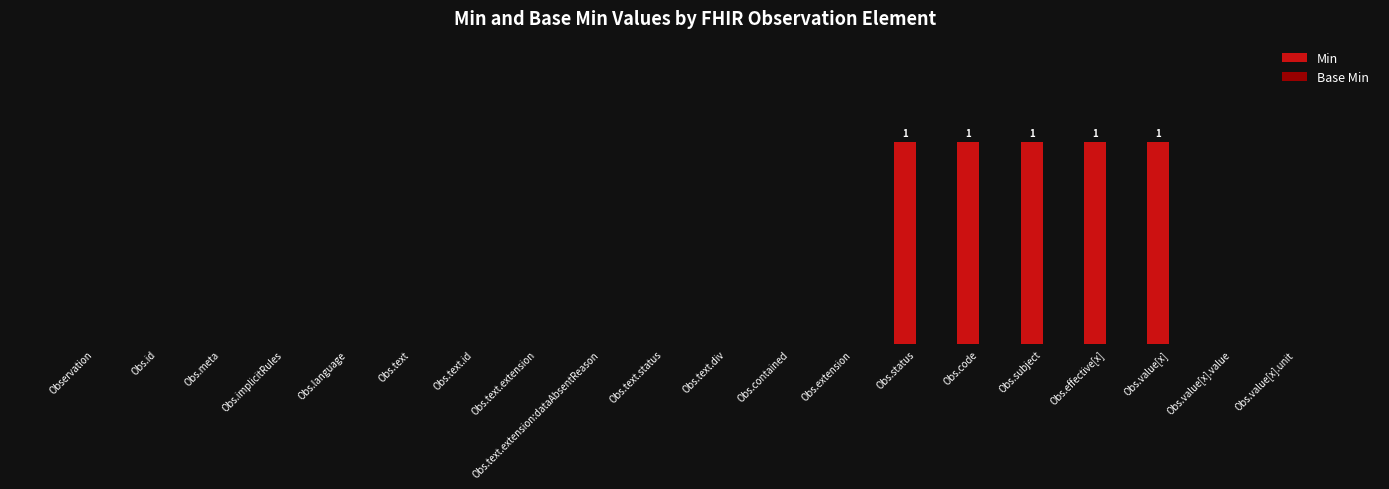

Reading left to right, list all the values displayed in this chart.

Min: 0	0	0	0	0	0	0	0	0	0	0	0	0	1	1	1	1	1	0	0
Base Min: 0	0	0	0	0	0	0	0	0	0	0	0	0	0	0	0	0	0	0	0